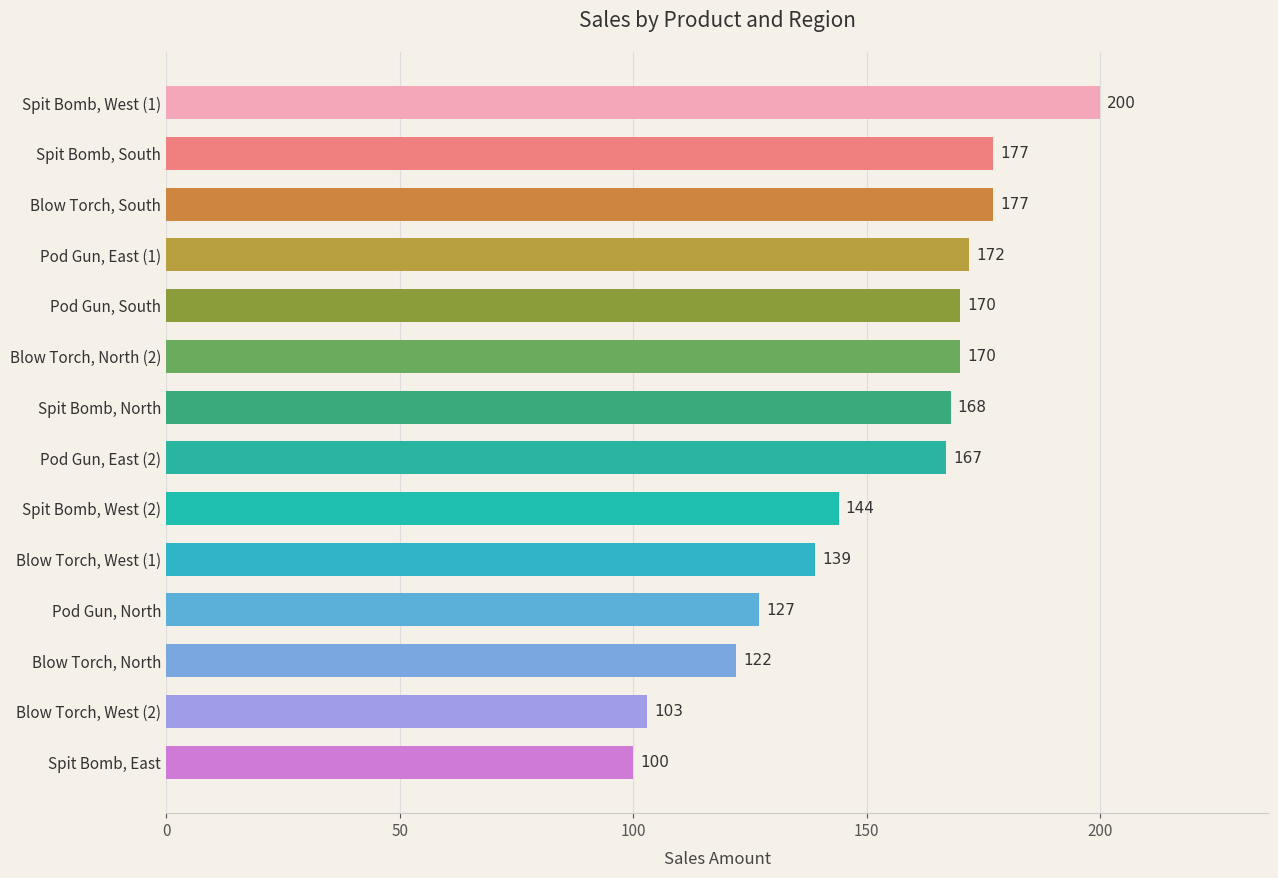

At which label is the value closest to 150?

Spit Bomb, West (2)